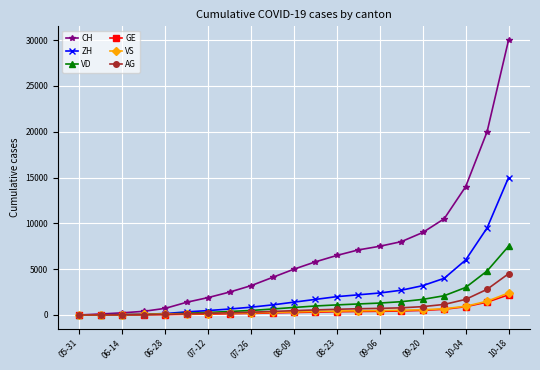

Which series has the widest spread of values?

CH